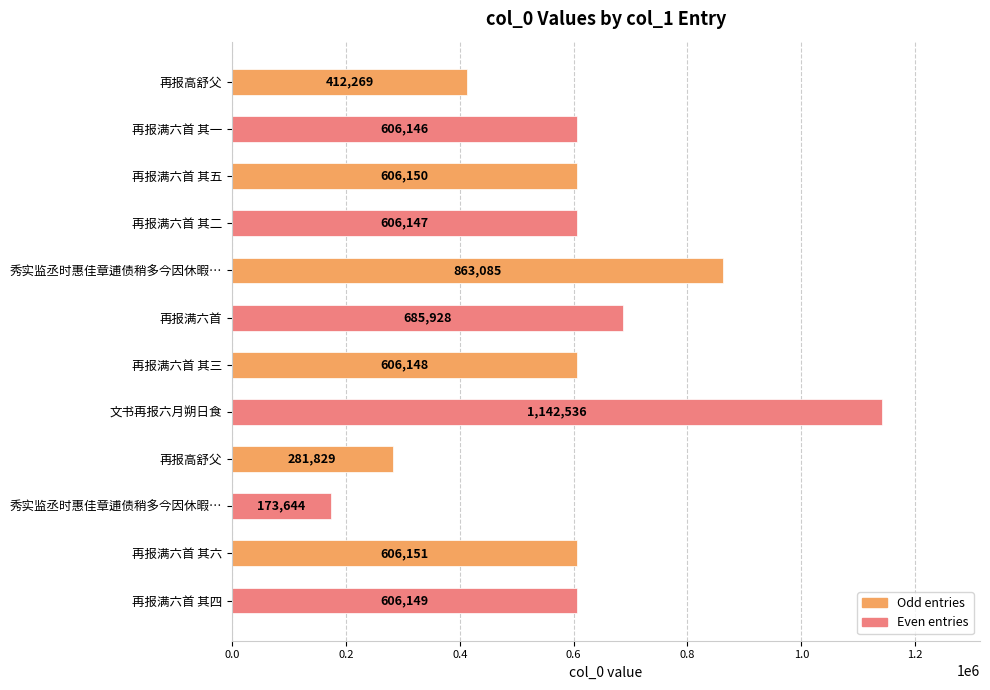

At which label is the value closest to 658090?

再报满六首